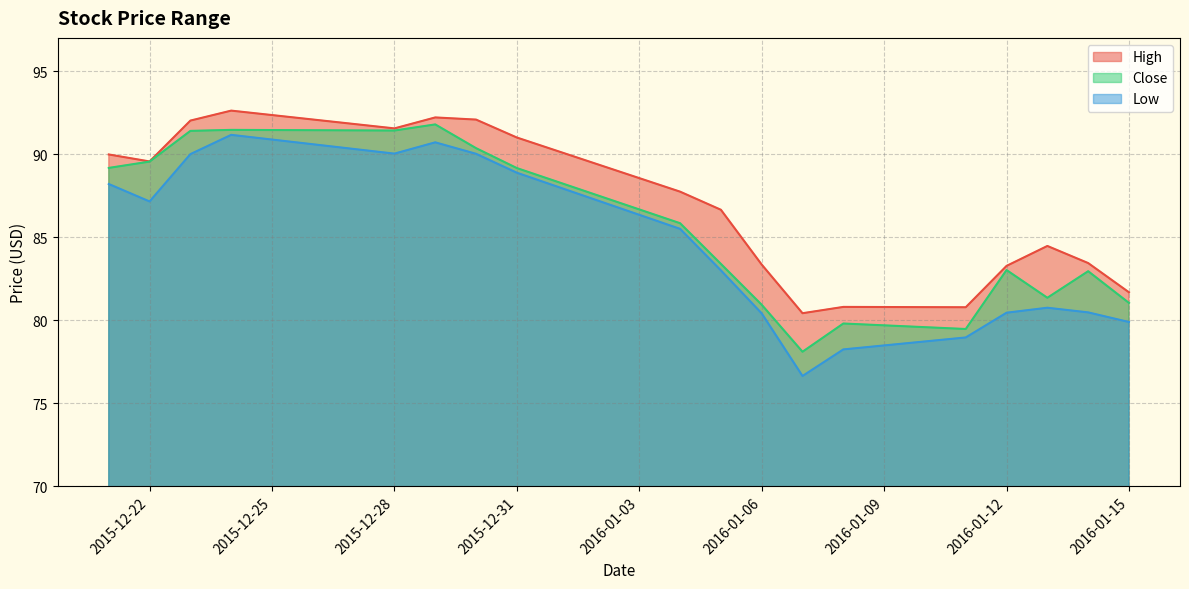

Count the number of data series in this chart.

3